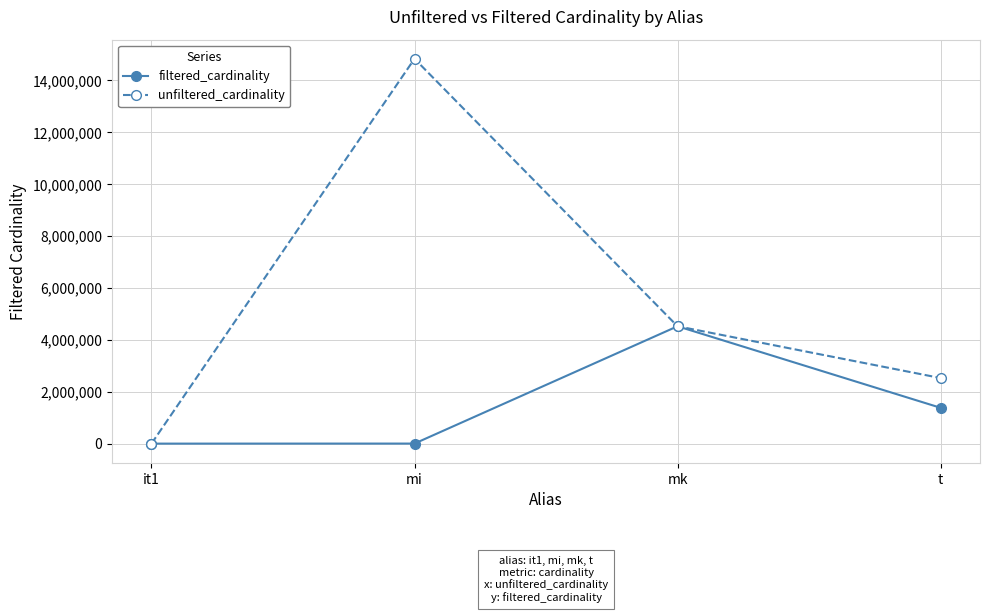

How many distinct data groups are displayed?

2